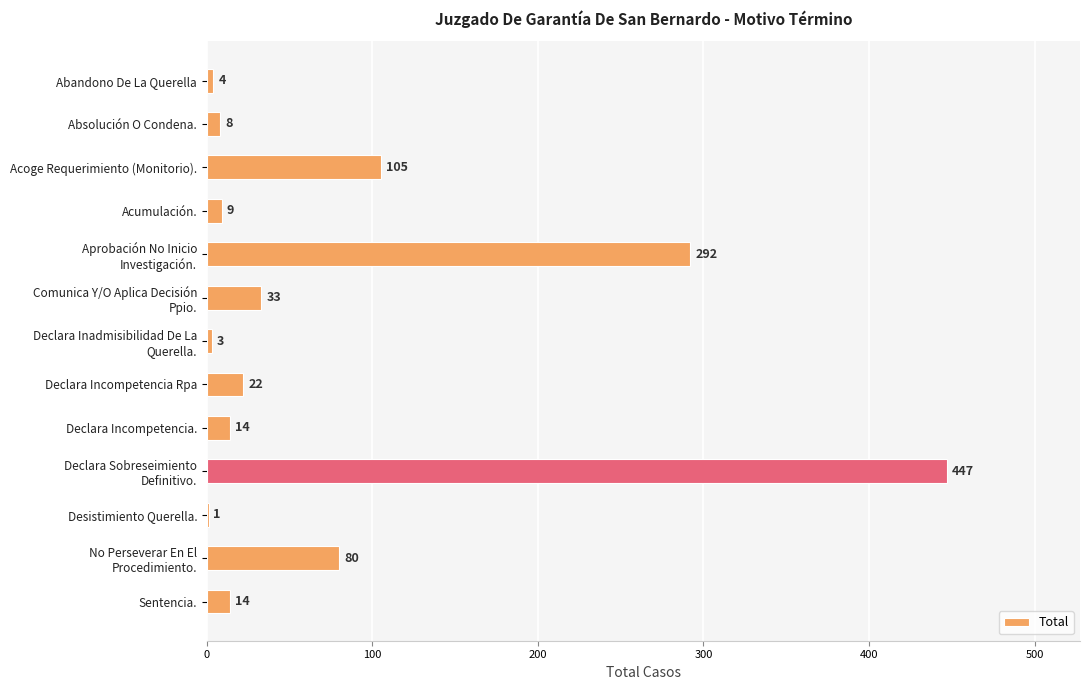

What is the sum of all values?

1032